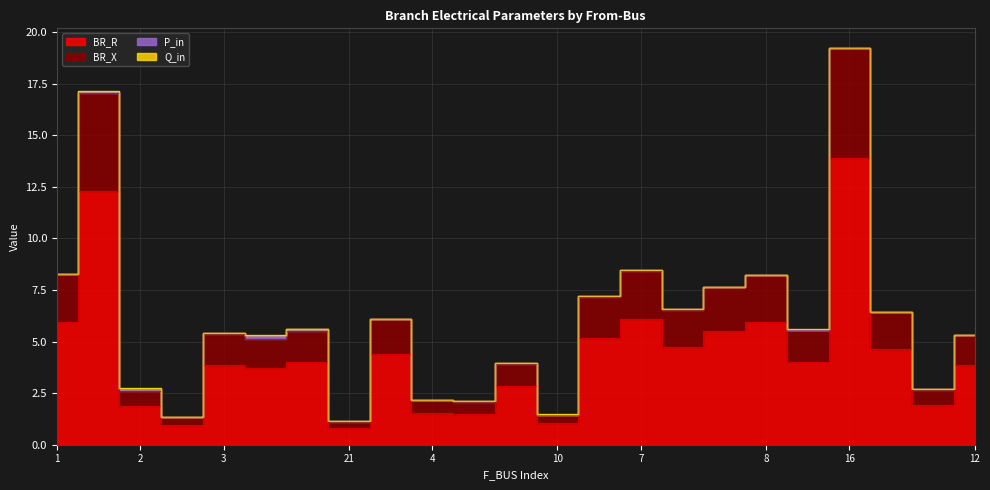

What is the label of the 13th point from the right?

4